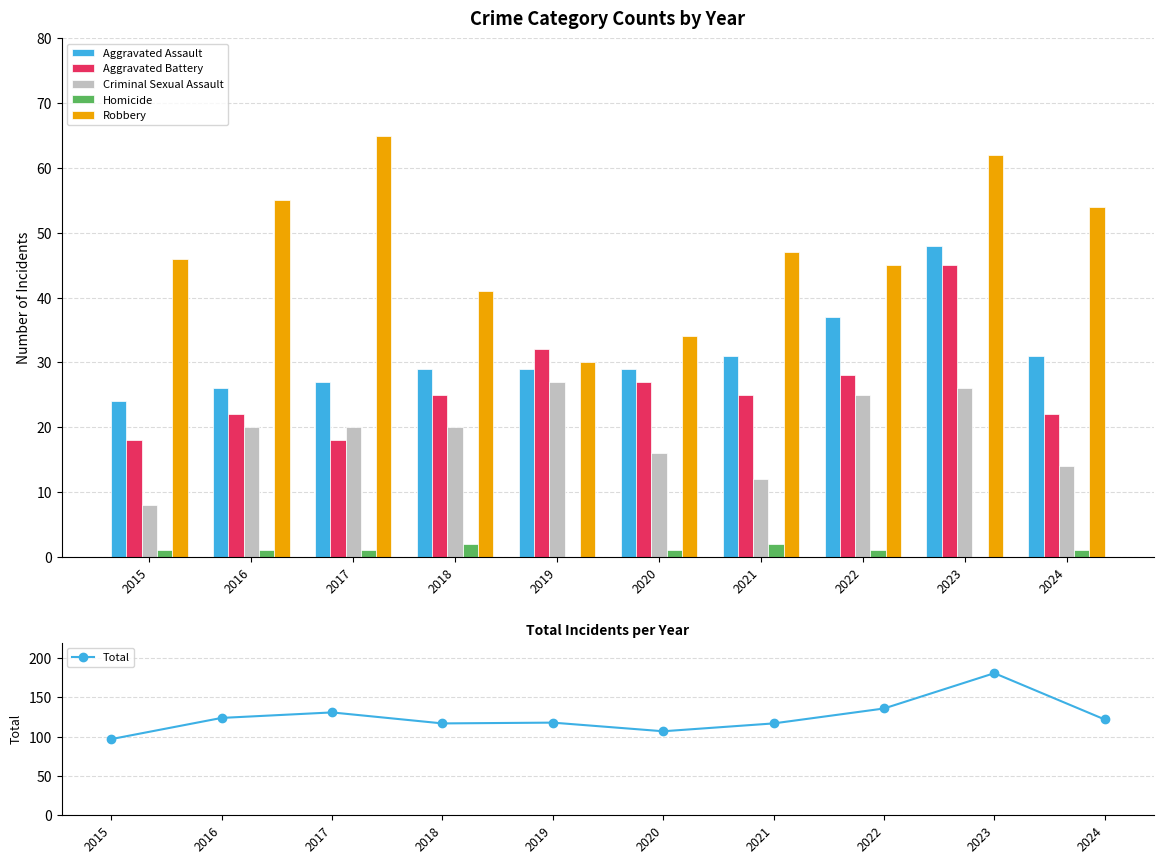

Is the value of Criminal Sexual Assault at 2022 greater than the value of Homicide at 2019?

Yes